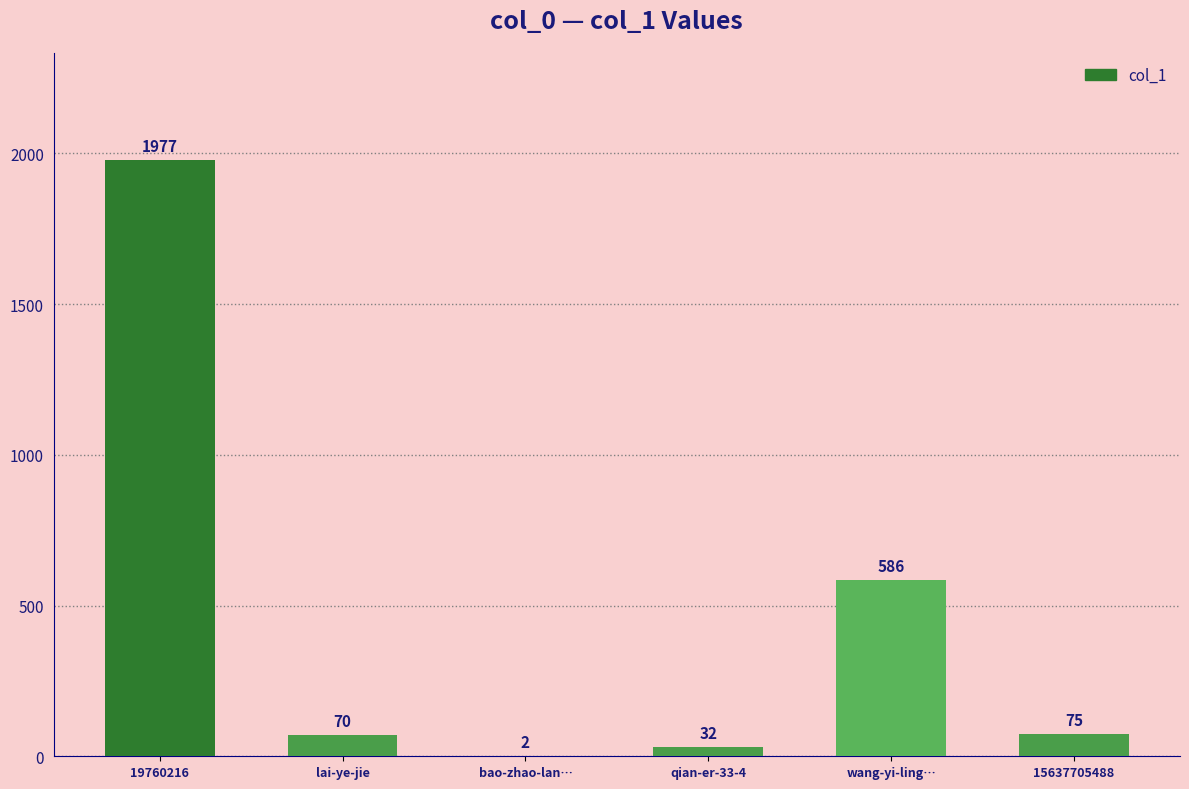

The value at wang-yi-ling… is 901. True or false?

False